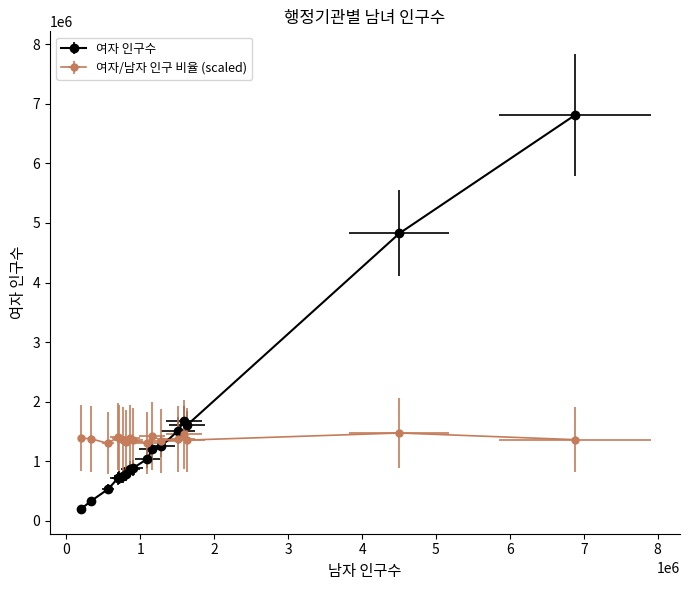

Which category has the lowest value across all series?

세종특별자치시